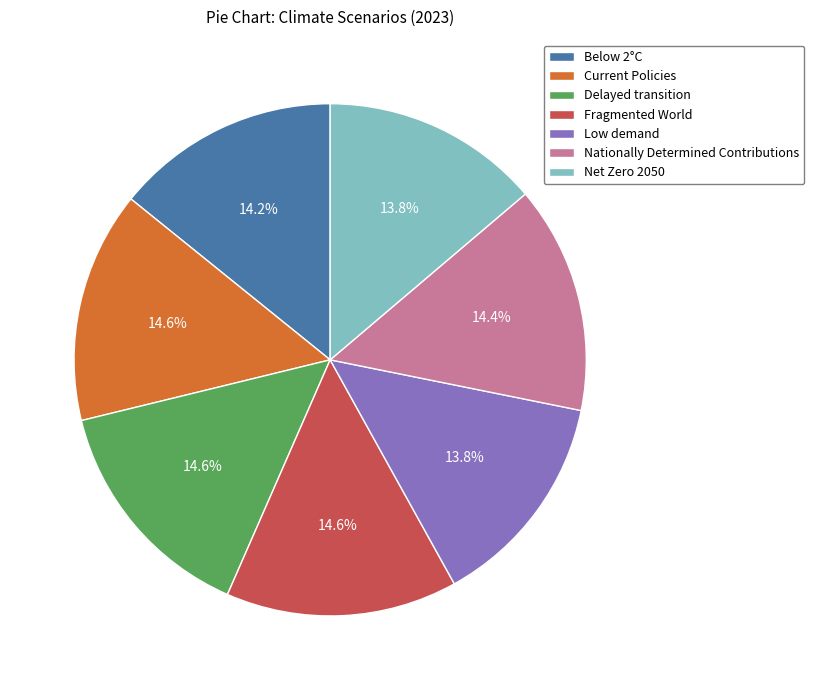

Does Delayed transition account for over 50% of the chart?

No